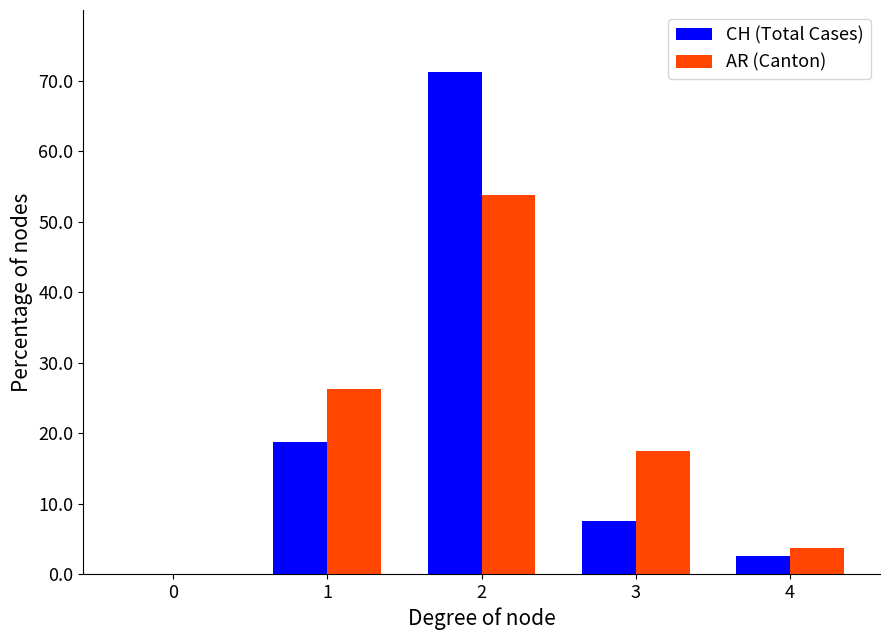

Is the value of AR (Canton) at 4 greater than the value of CH (Total Cases) at 2?

No